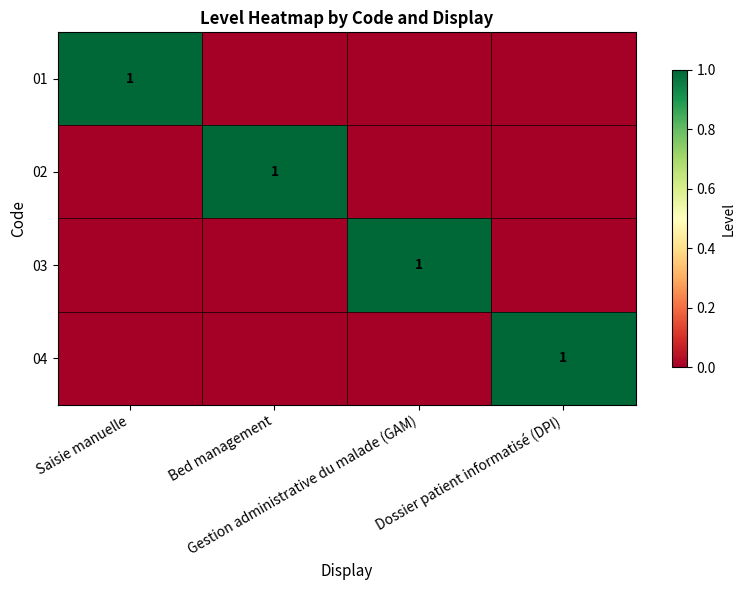

Rank the series by their maximum value, from highest to lowest.

01, 02, 03, 04